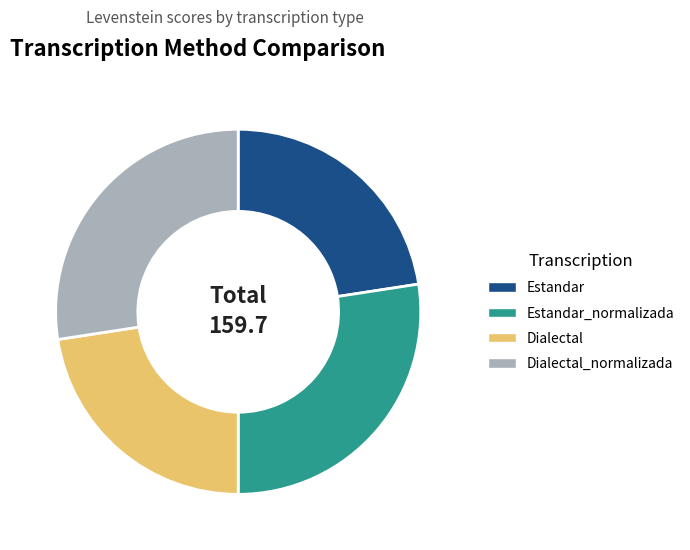

How many segments does this pie chart have?

4